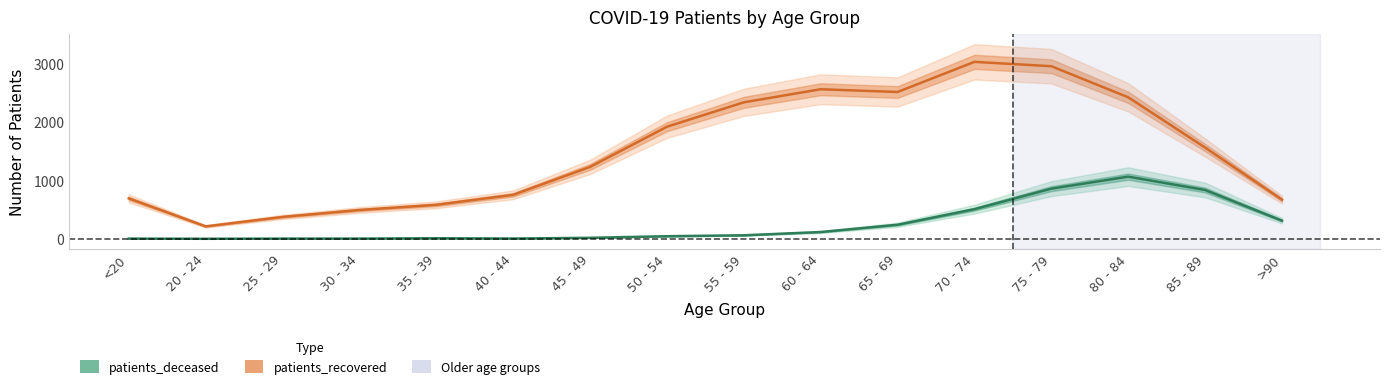

Where is patients_recovered nearest to the value 1624?

85 - 89